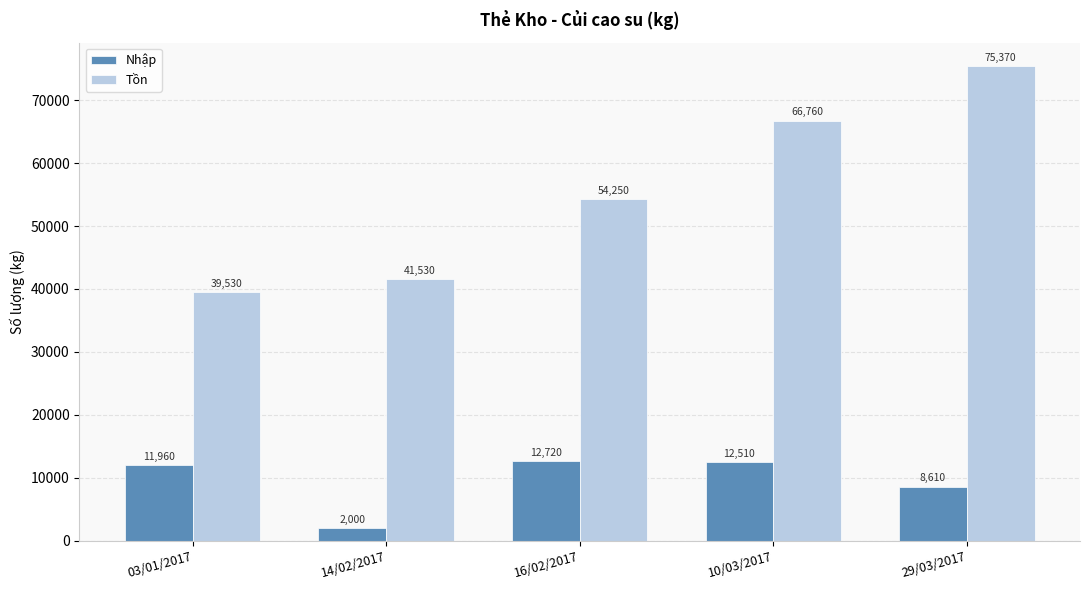

Rank the series by their average value, from lowest to highest.

Nhập, Tồn